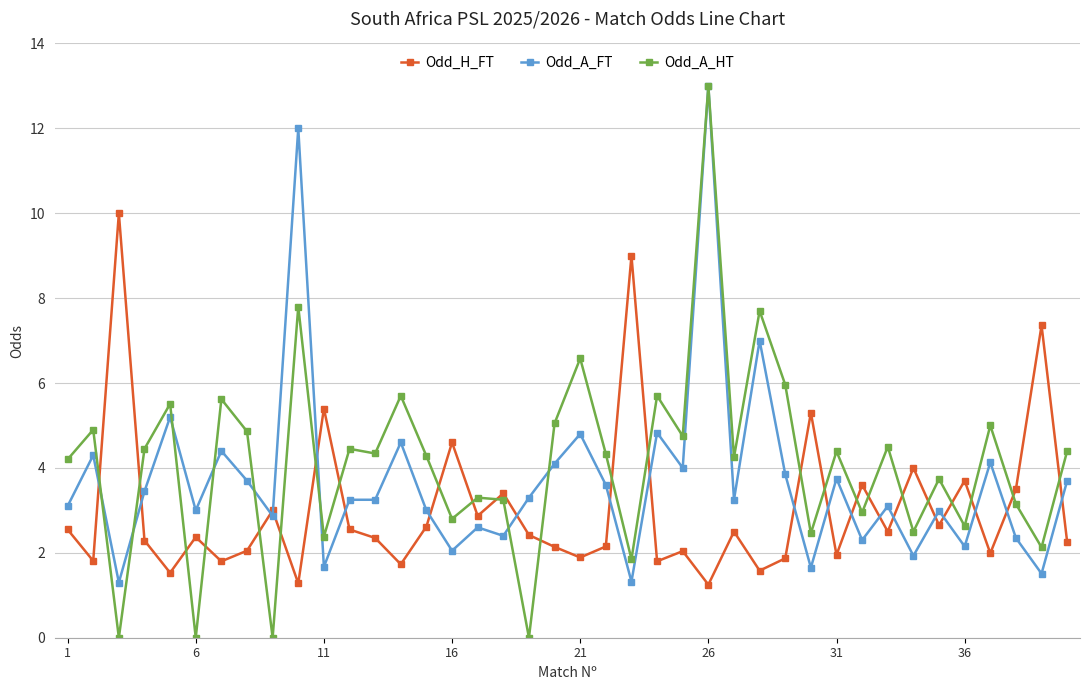

True or false: Odd_A_FT has more than 0 interior local peaks.

True